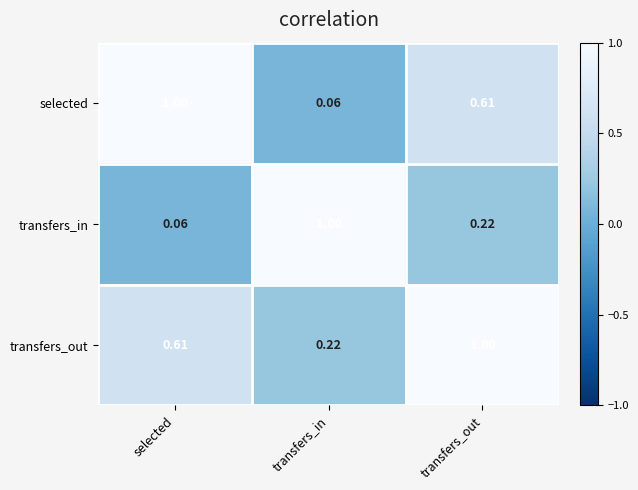

List the series in order of their overall mean, highest first.

transfers_out, selected, transfers_in